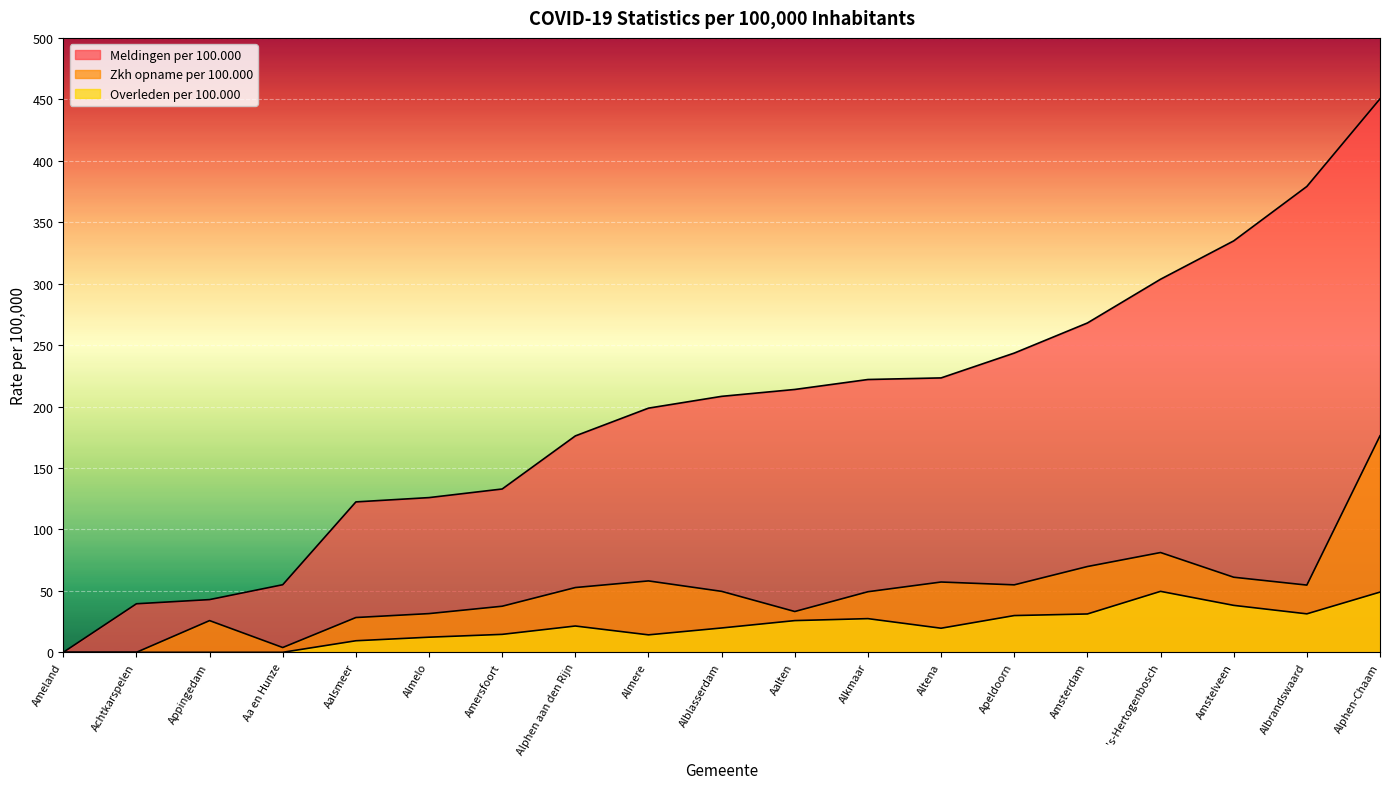

How many lines are shown in the chart?

3